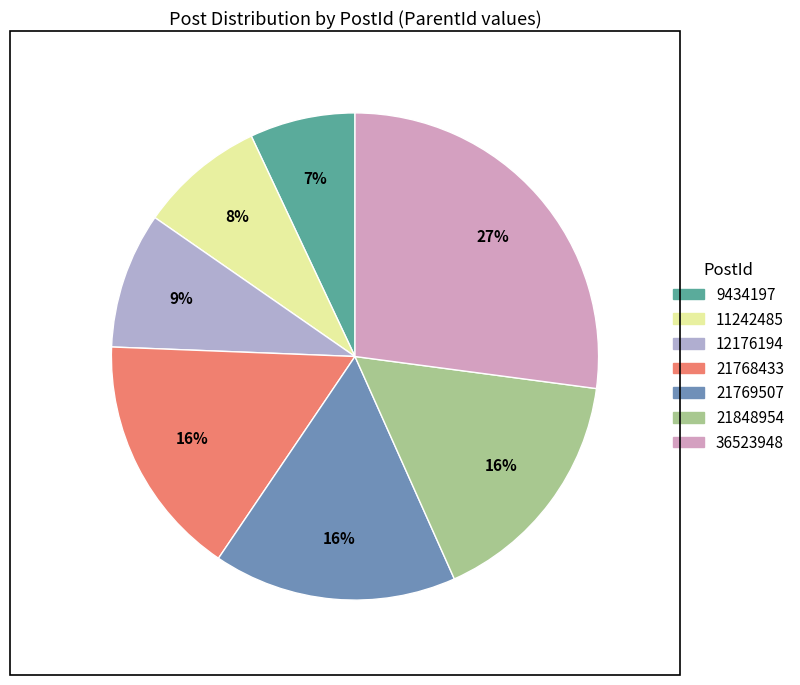

Is there a majority slice in this chart?

No